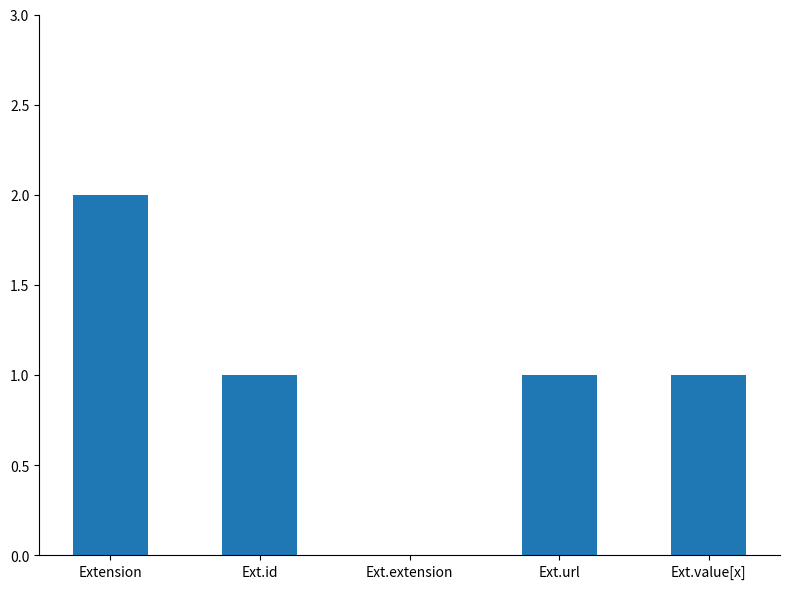

What is the sum of the values at Ext.extension and Extension?

2